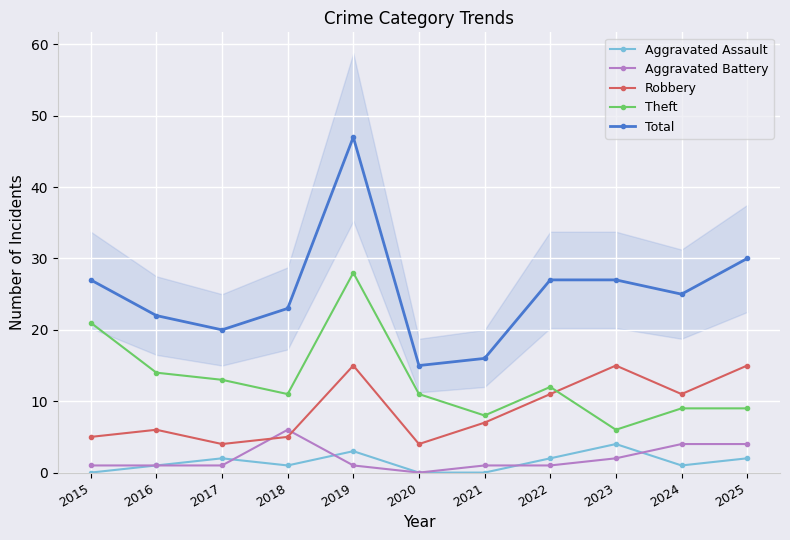

List the labels in order of Theft value, smallest first.

2023, 2021, 2024, 2025, 2018, 2020, 2022, 2017, 2016, 2015, 2019